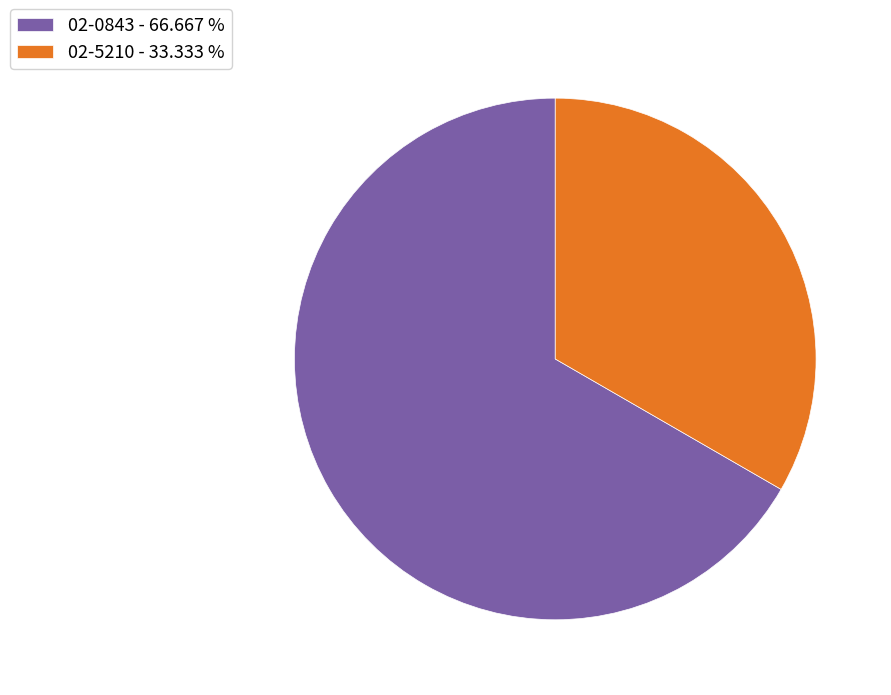

Which slice is the smallest?

02-5210